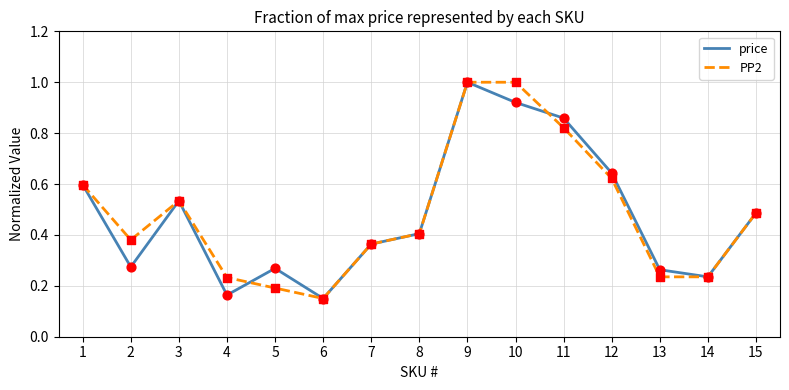

Between 2 and 4, which series saw the biggest shift?

PP2